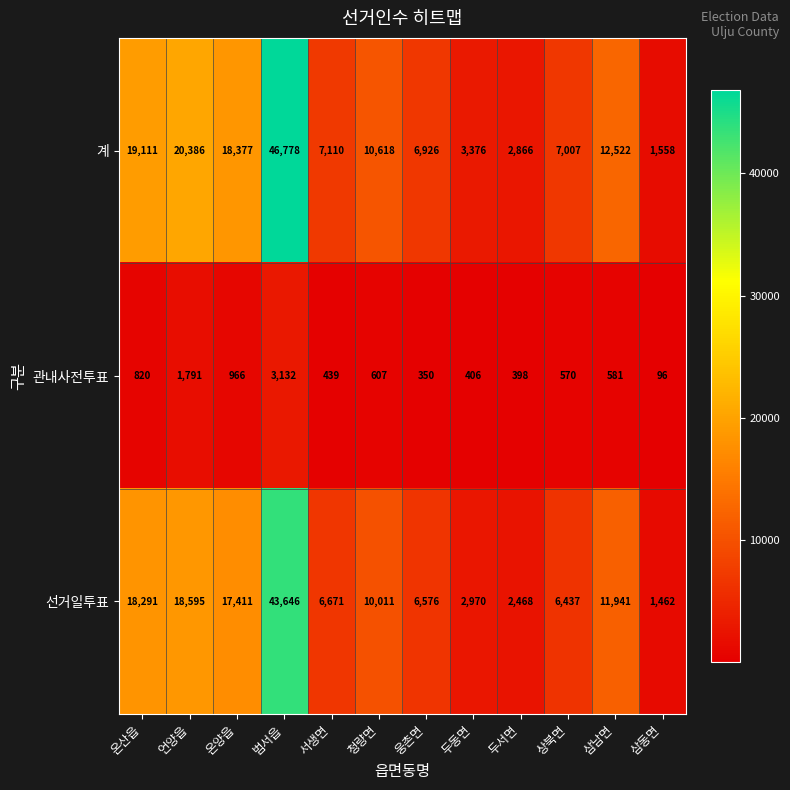

The value of 계 at 청량면 is 10618. True or false?

True